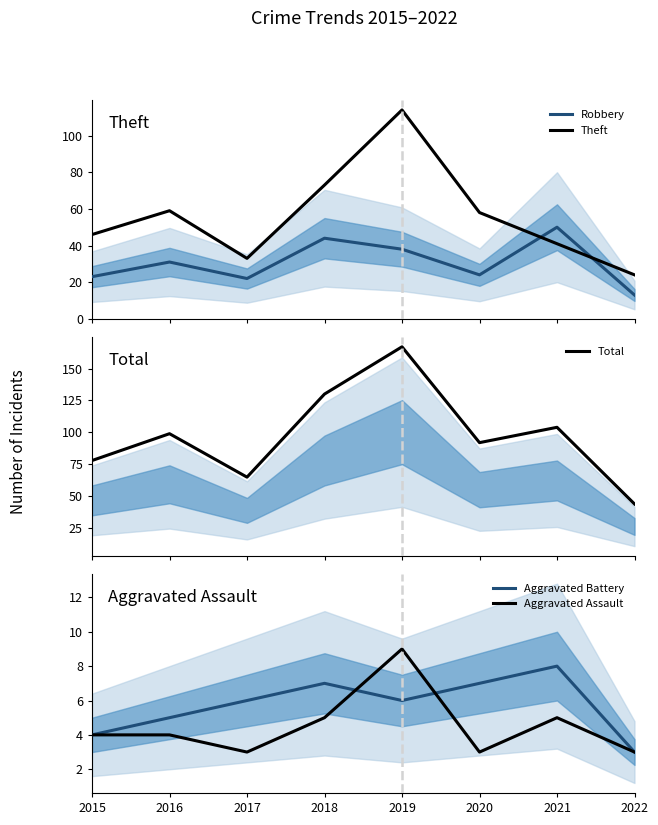

Which series changed the most between 2021 and 2022?

Total